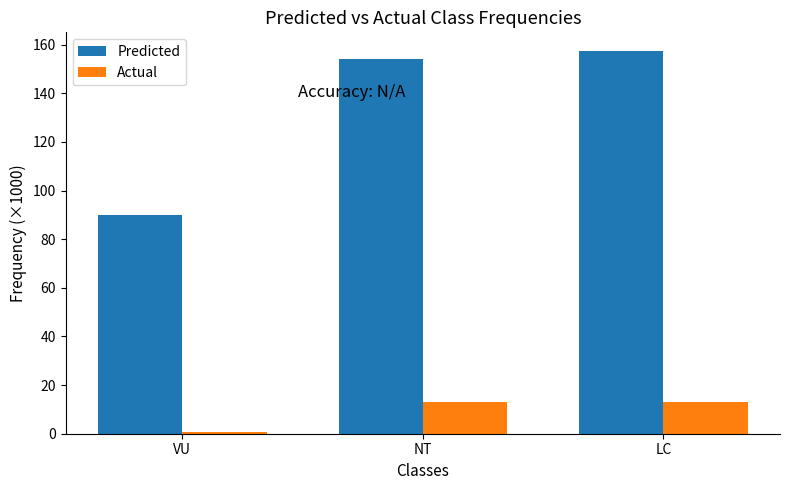

What is the minimum value shown in the chart?

0.8